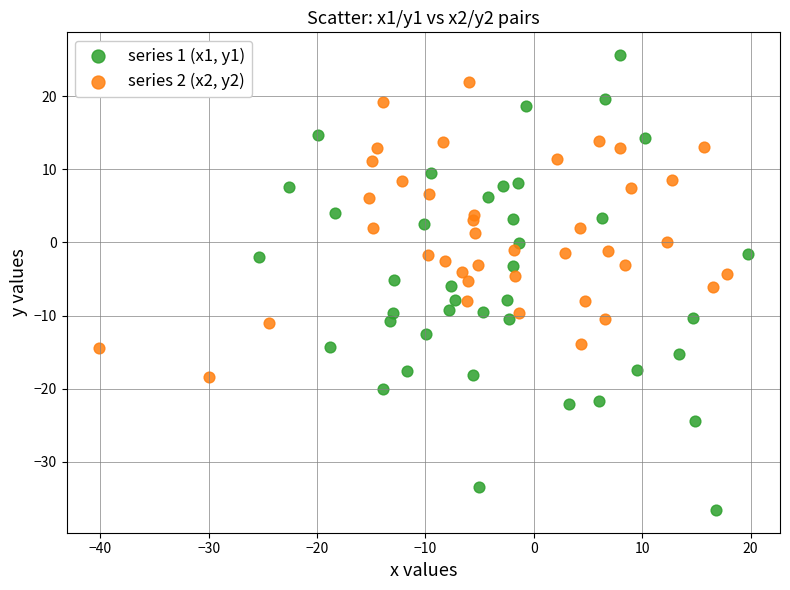

Which series contains the lowest Y value?

series 1 (x1, y1)